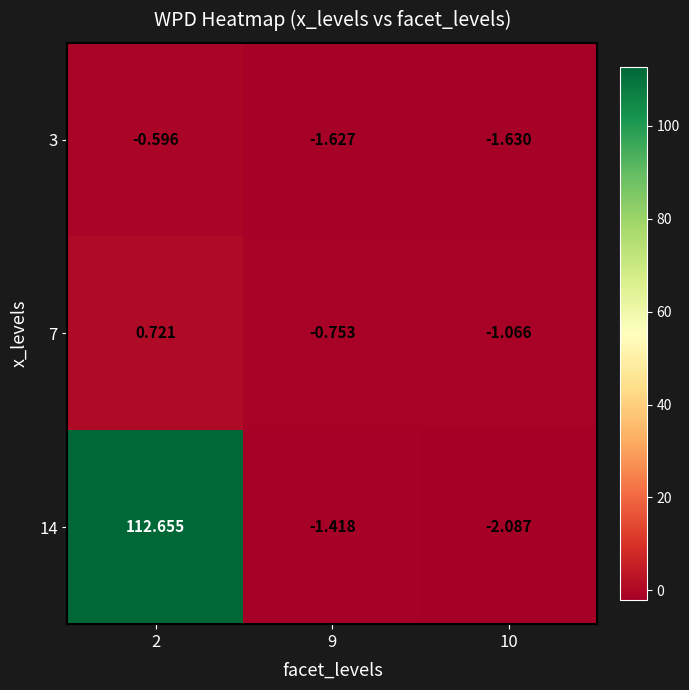

Which series changed the most between 9 and 10?

14